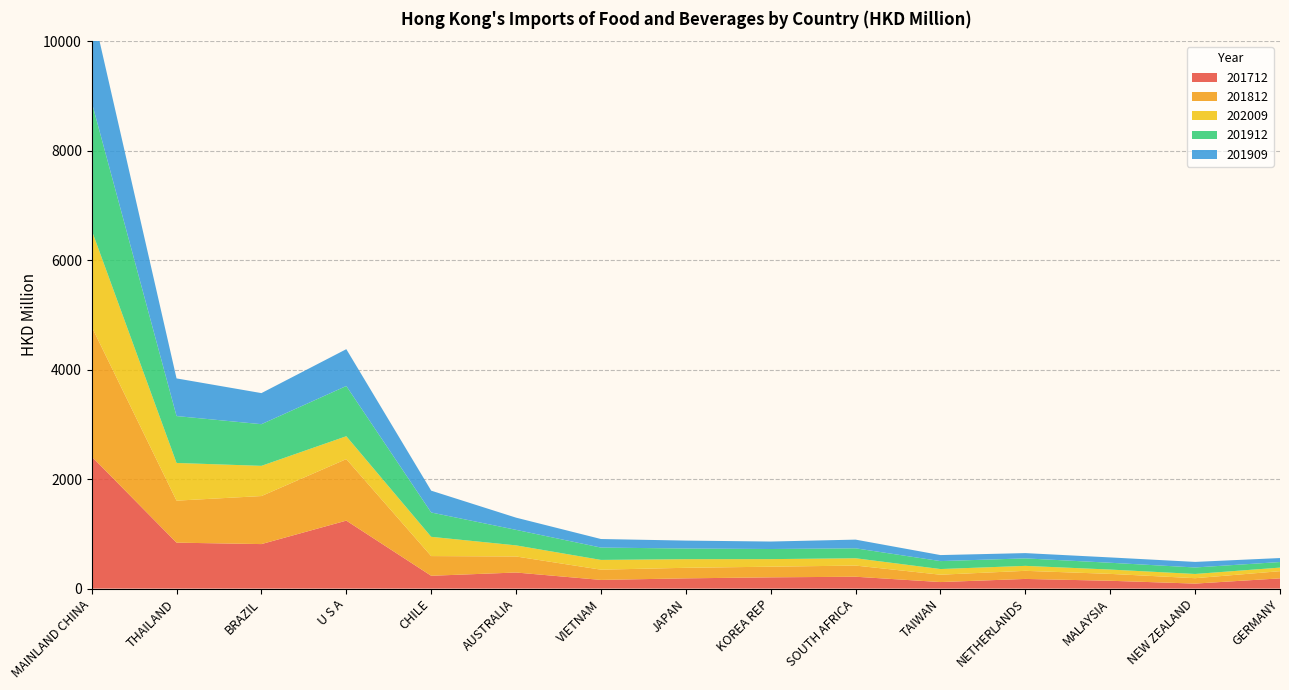

Reading right to left, transcribe all the data shown in this chart.

201712: GERMANY=187.0	NEW ZEALAND=91.6	MALAYSIA=143.2	NETHERLANDS=176.8	TAIWAN=119.6	SOUTH AFRICA=217.0	KOREA REP=205.7	JAPAN=187.4	VIETNAM=158.8	AUSTRALIA=294.0	CHILE=234.5	U S A=1242.0	BRAZIL=813.2	THAILAND=839.5	MAINLAND CHINA=2412.4
201812: GERMANY=131.3	NEW ZEALAND=98.7	MALAYSIA=125.9	NETHERLANDS=148.1	TAIWAN=134.4	SOUTH AFRICA=203.8	KOREA REP=194.6	JAPAN=192.8	VIETNAM=187.2	AUSTRALIA=292.9	CHILE=359.8	U S A=1123.9	BRAZIL=877.6	THAILAND=767.4	MAINLAND CHINA=2372.3
202009: GERMANY=65.4	NEW ZEALAND=77.2	MALAYSIA=78.7	NETHERLANDS=90.6	TAIWAN=103.3	SOUTH AFRICA=133.6	KOREA REP=138.3	JAPAN=157.3	VIETNAM=178.2	AUSTRALIA=202.8	CHILE=351.7	U S A=417.7	BRAZIL=551.7	THAILAND=688.5	MAINLAND CHINA=1762.5
201912: GERMANY=101.8	NEW ZEALAND=118.8	MALAYSIA=124.6	NETHERLANDS=136.7	TAIWAN=145.3	SOUTH AFRICA=181.6	KOREA REP=184.8	JAPAN=195.0	VIETNAM=225.4	AUSTRALIA=283.6	CHILE=444.5	U S A=917.7	BRAZIL=760.9	THAILAND=856.7	MAINLAND CHINA=2341.9
201909: GERMANY=72.8	NEW ZEALAND=101.6	MALAYSIA=97.3	NETHERLANDS=96.4	TAIWAN=109.9	SOUTH AFRICA=158.9	KOREA REP=136.4	JAPAN=144.7	VIETNAM=156.4	AUSTRALIA=222.8	CHILE=398.7	U S A=672.8	BRAZIL=567.9	THAILAND=687.7	MAINLAND CHINA=1741.2